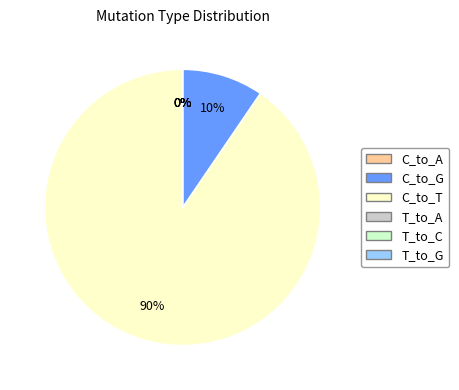

Rank the categories by value from lowest to highest.

T_to_C, T_to_A, C_to_A, T_to_G, C_to_G, C_to_T